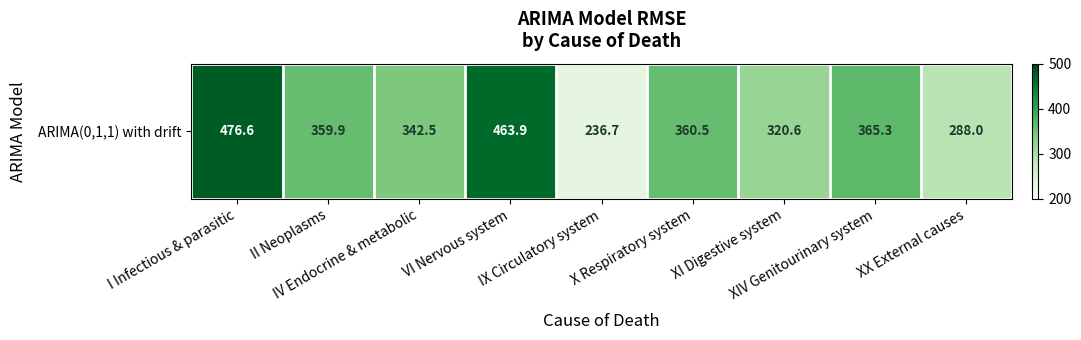

Where is the data nearest to the value 356?

II Neoplasms